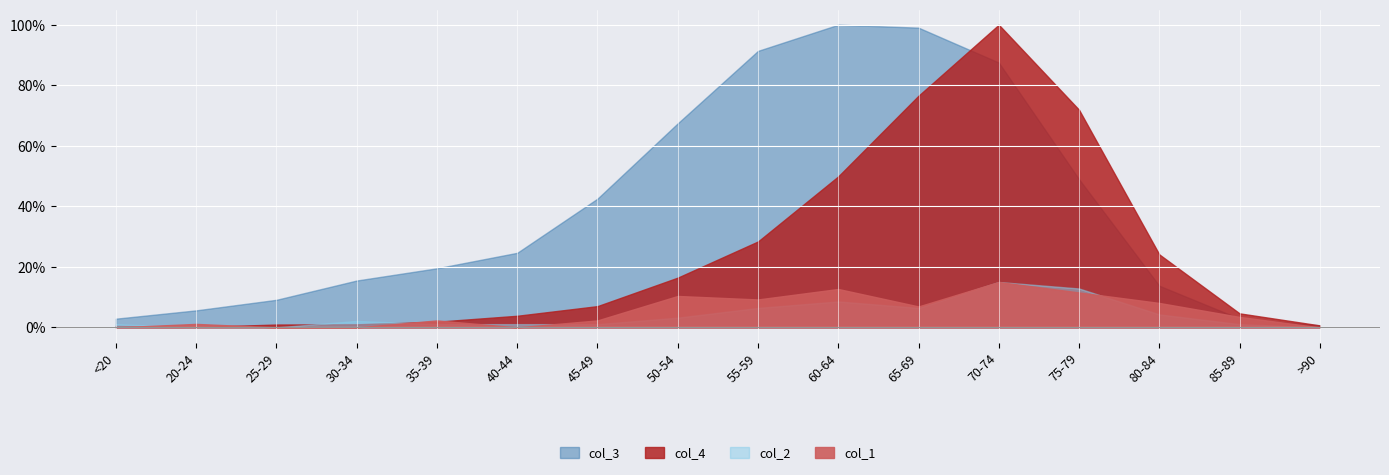

Which category has the lowest value across all series?

<20